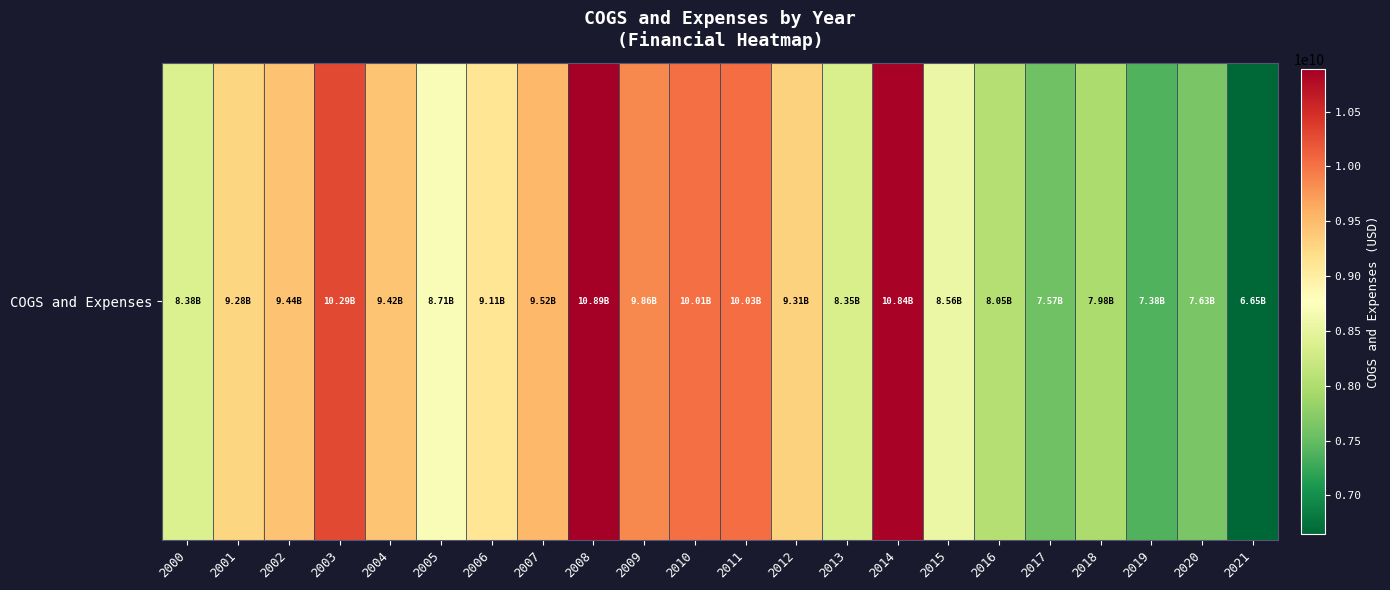

Rank the categories by value from highest to lowest.

2008, 2014, 2003, 2011, 2010, 2009, 2007, 2002, 2004, 2012, 2001, 2006, 2005, 2015, 2000, 2013, 2016, 2018, 2020, 2017, 2019, 2021